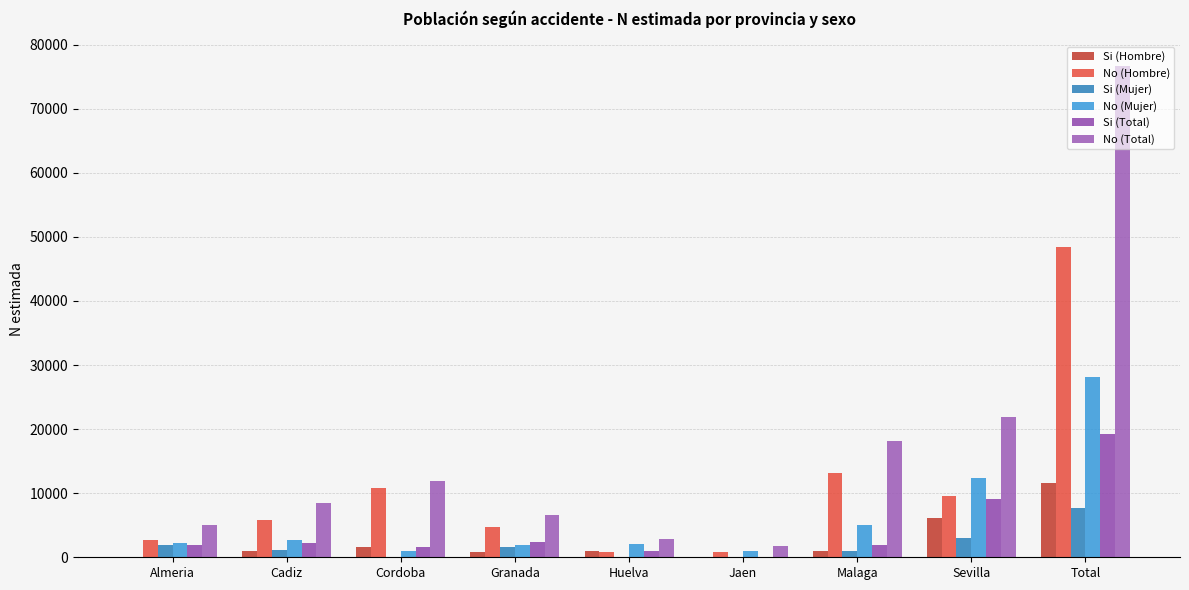

What is the total value across all series at Cadiz?

21463